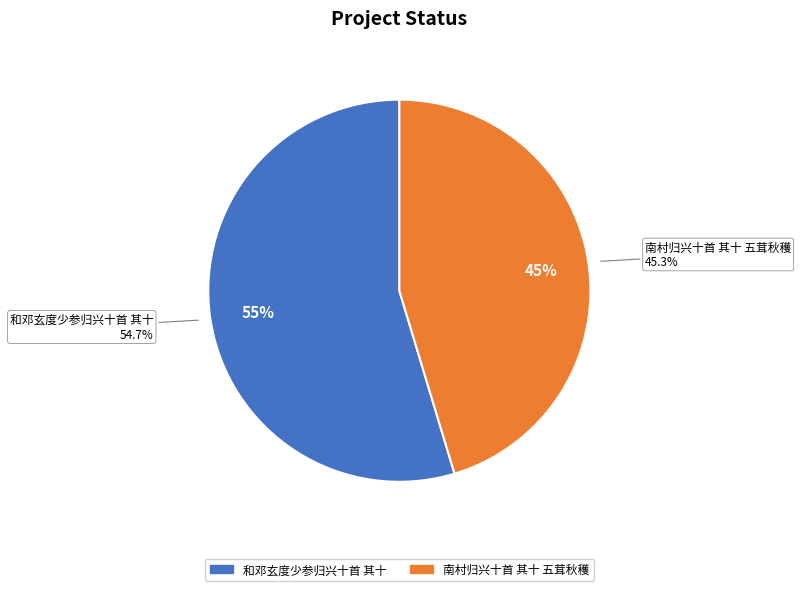

Which slice represents more than half of the pie?

和邓玄度少参归兴十首 其十